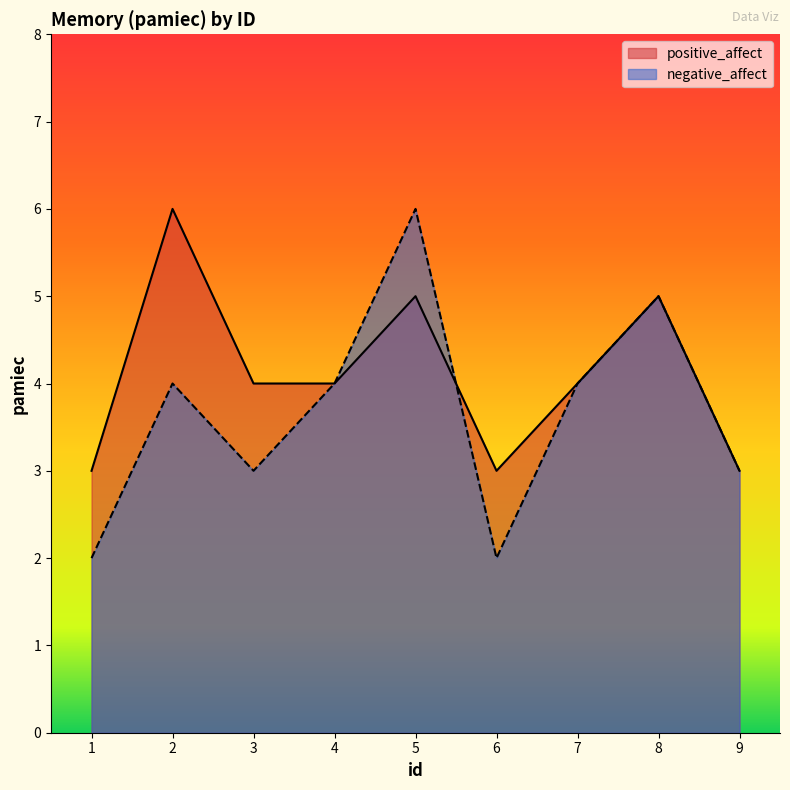

Where does the positive_affect series first go above 4?

2